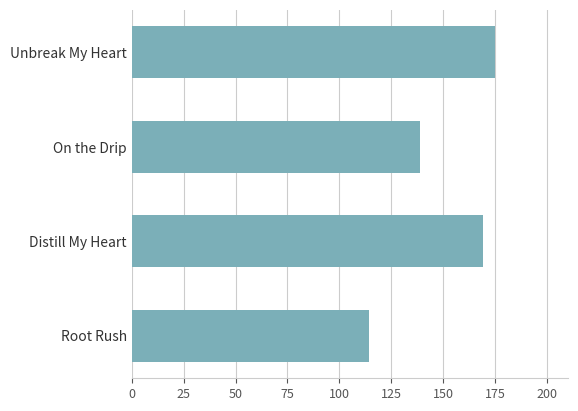

How many categories are shown in the chart?

4